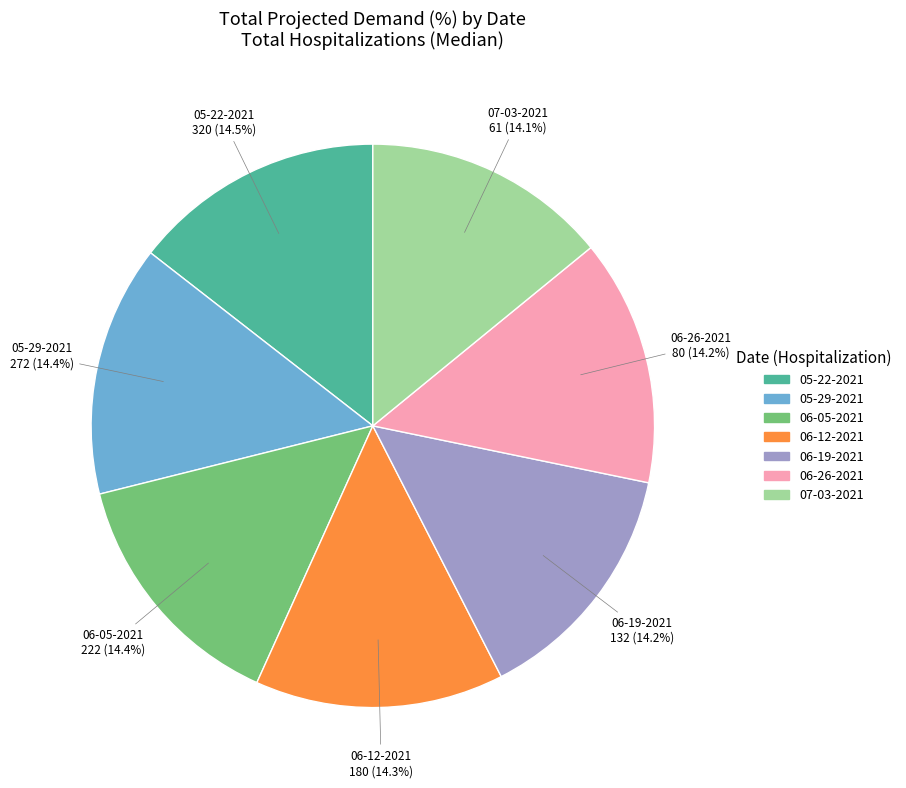

Approximately how many times larger is the value at 06-05-2021 compared to 06-19-2021?

1.0